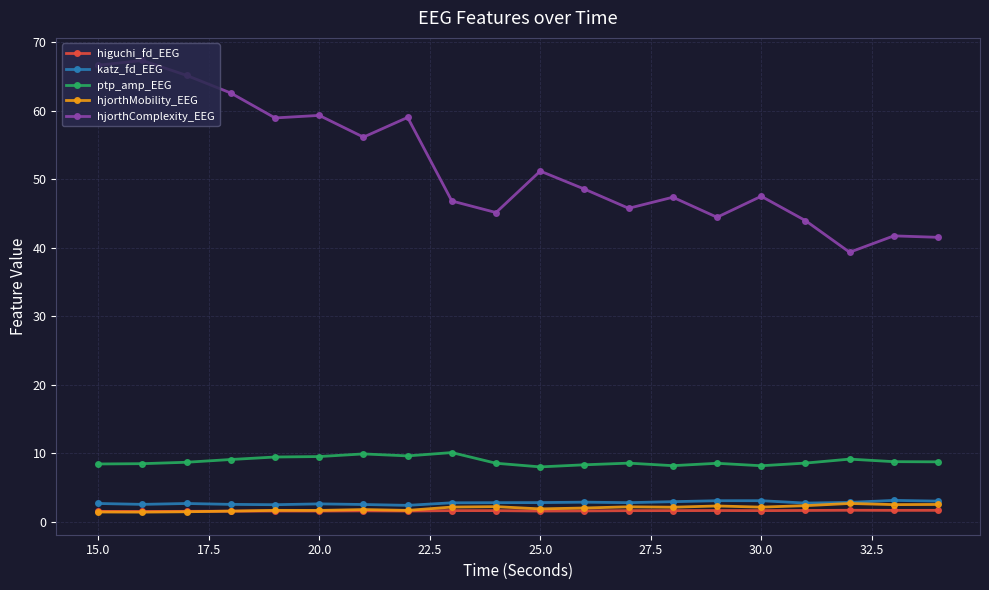

True or false: katz_fd_EEG has more than 2 interior local peaks.

True